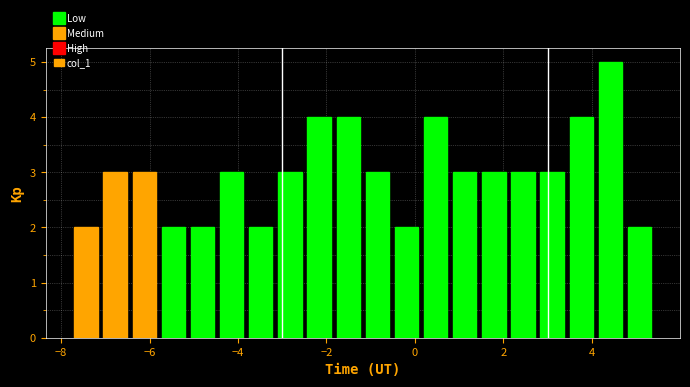

Around what value on the x-axis is the tallest bar? Give the approximate position of its centre, as read against the axis.

4.4